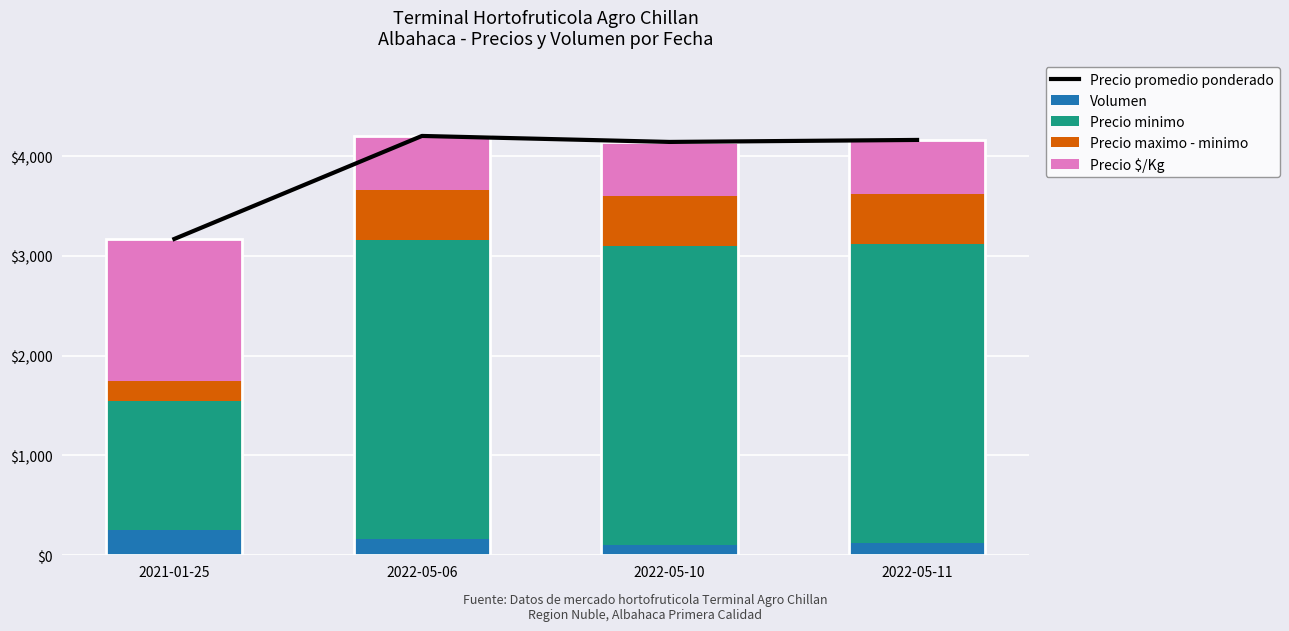

Reading left to right, extract all data points from this chart.

Precio promedio ponderado: 3170	4202	4142	4162
Volumen: 250	160	100	120
Precio minimo: 1300	3000	3000	3000
Precio maximo - minimo: 200	500	500	500
Precio $/Kg: 1420	542	542	542